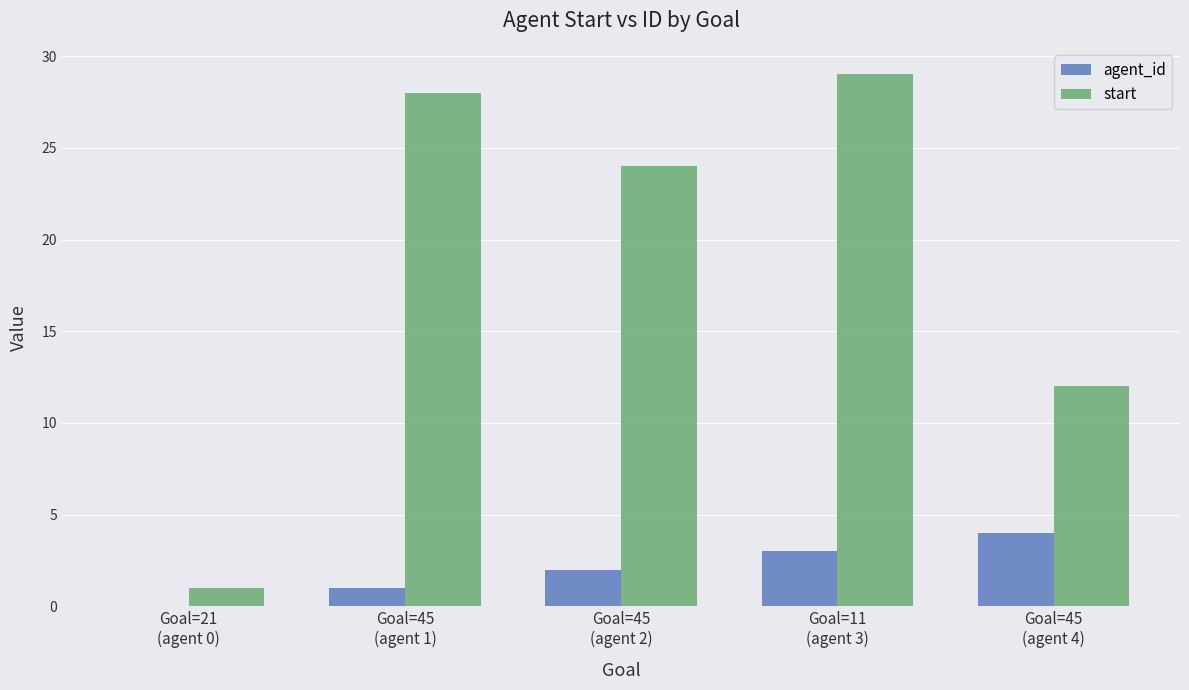

Which series has the largest total across all categories?

start